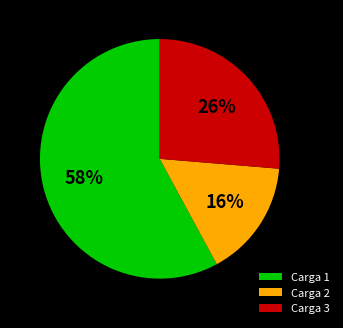

What is the smallest slice in the pie chart?

Carga 2